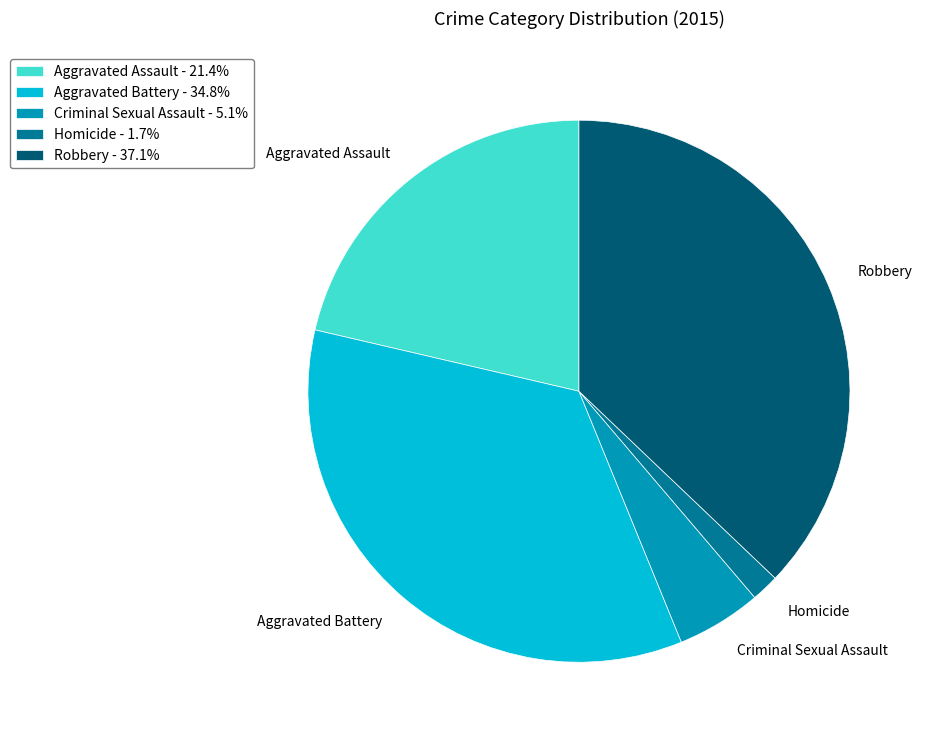

Is the sum of Homicide and Criminal Sexual Assault greater than half?

No